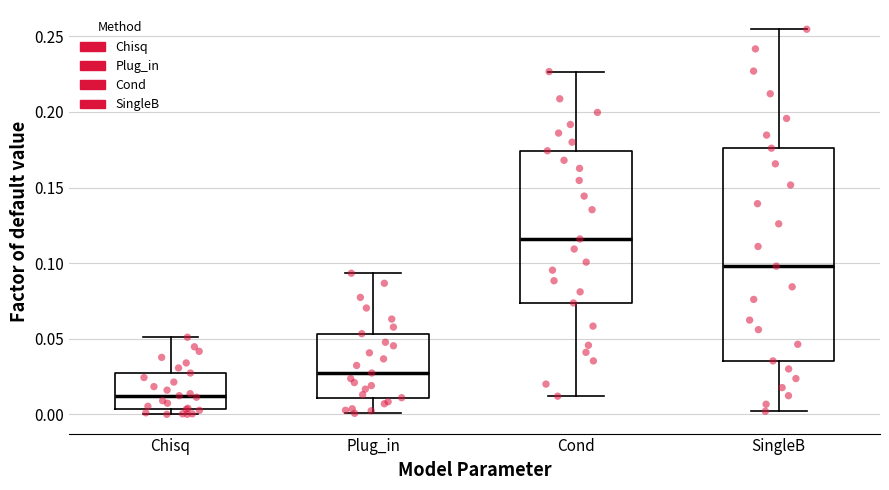

Where is the upper edge of the box for SingleB on the y-axis? The values are not printed on the chart, so give them approximately, as read against the axis.

0.175